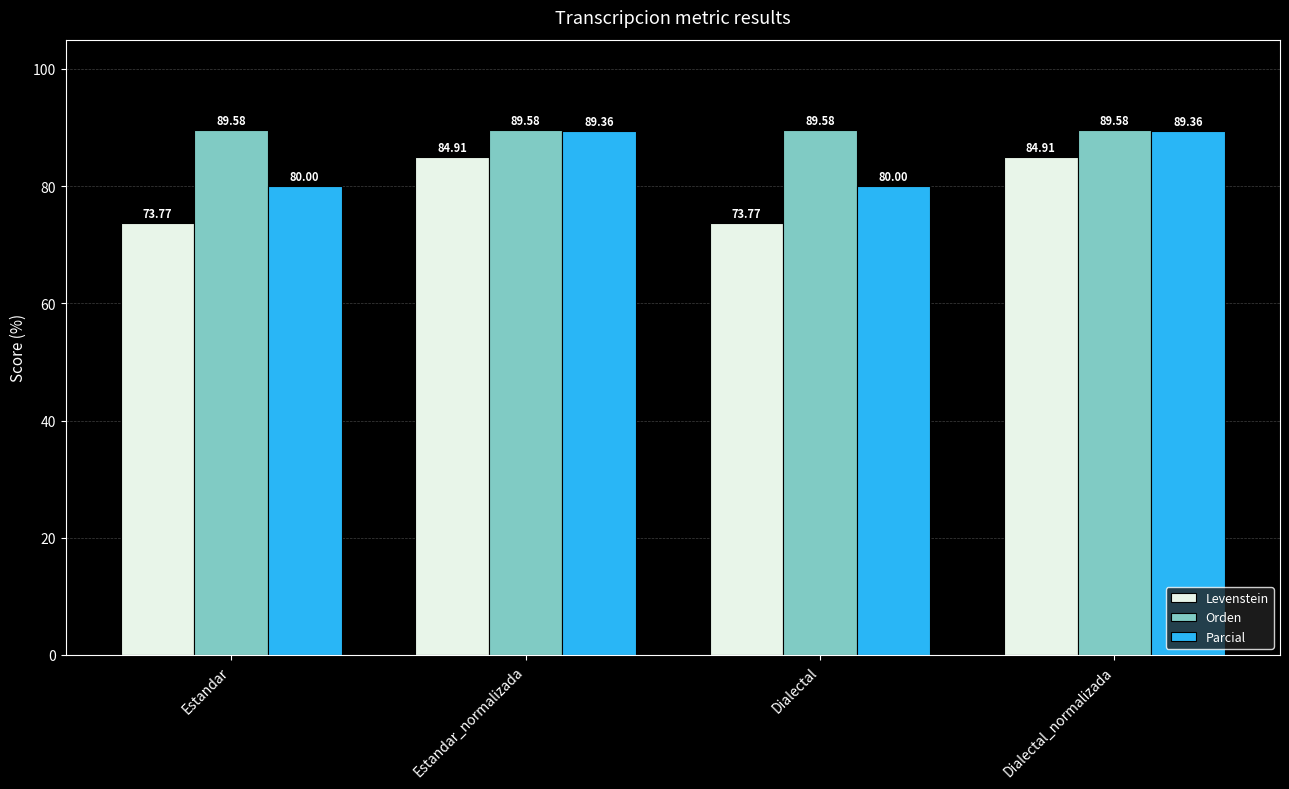

Rank the series at Dialectal_normalizada from lowest to highest value.

Levenstein, Parcial, Orden